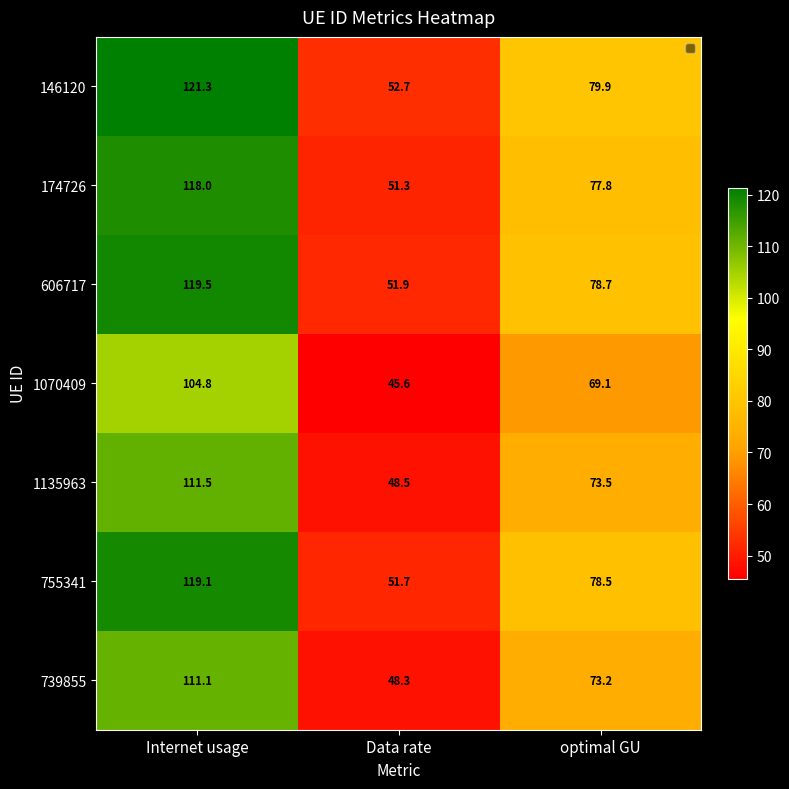

Reading right to left, extract all data points from this chart.

146120: 79.9	52.7	121.3
174726: 77.8	51.3	118.0
606717: 78.7	51.9	119.5
1070409: 69.1	45.6	104.8
1135963: 73.5	48.5	111.5
755341: 78.5	51.7	119.1
739855: 73.2	48.3	111.1